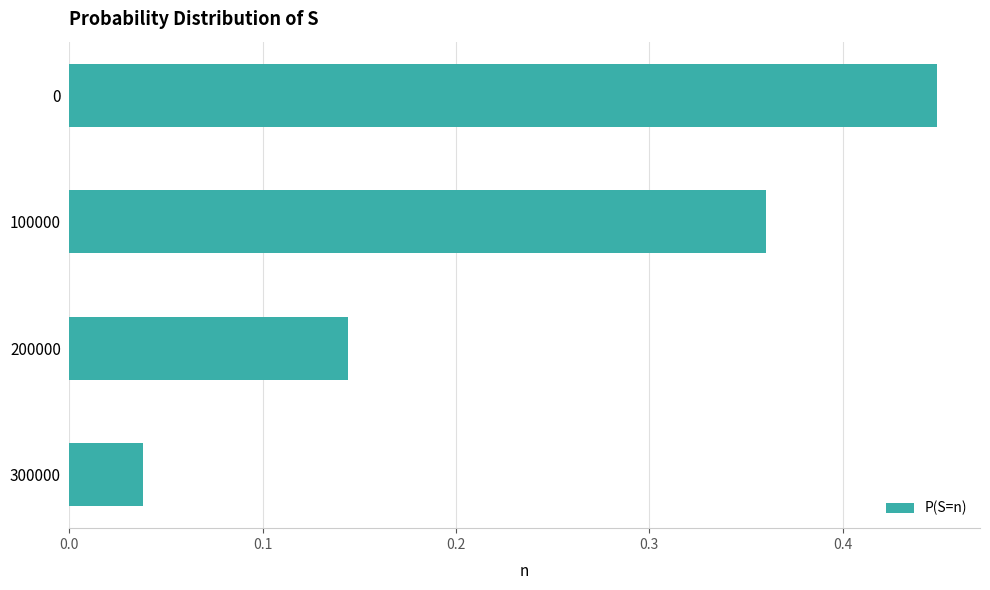

At which label is the value closest to 0?

300000